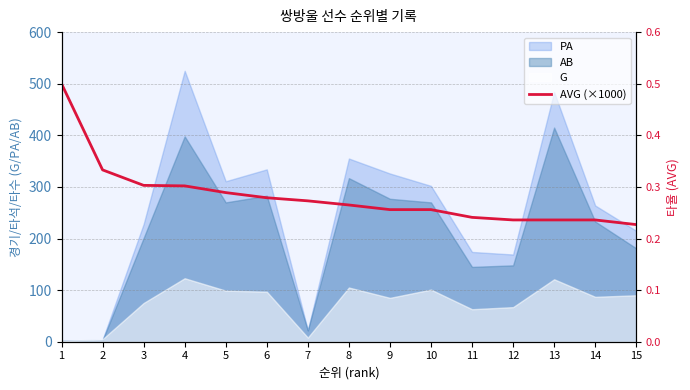

Reading left to right, list all the values displayed in this chart.

1=500	2=333	3=303	4=302	5=289	6=279	7=273	8=265	9=256	10=256	11=241	12=236	13=236	14=236	15=227